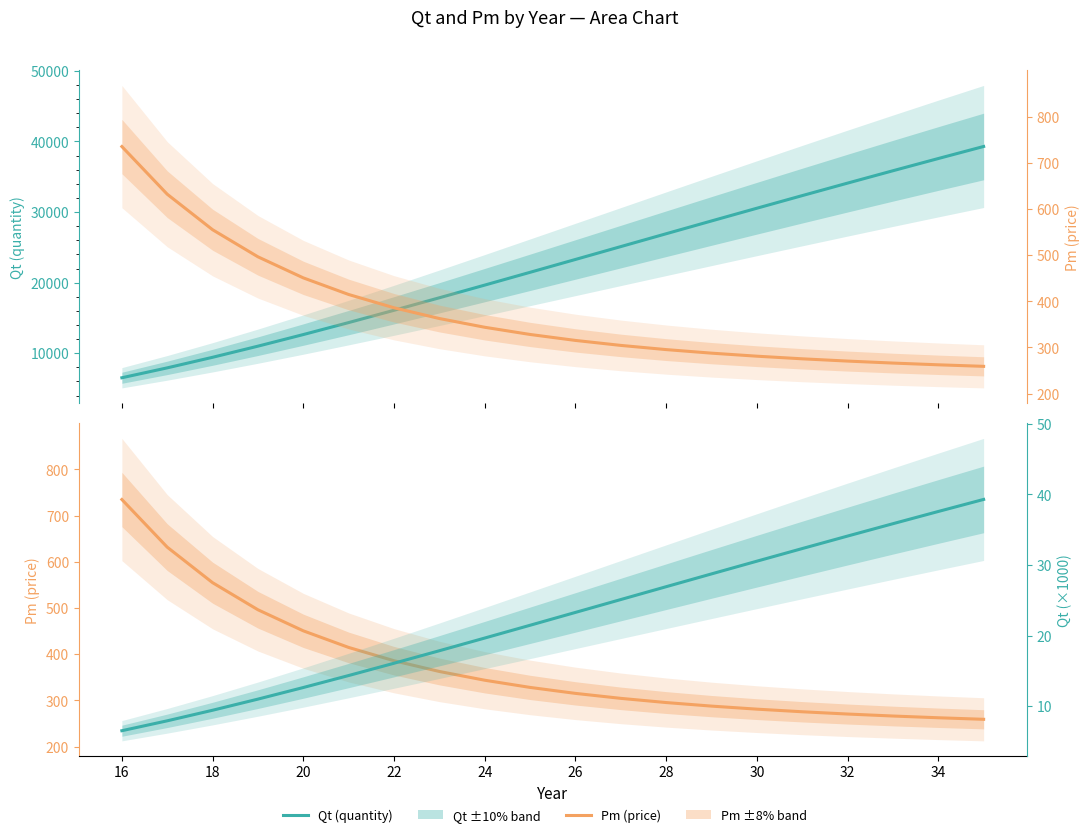

Read the Pm (price) value at 16.

734.9